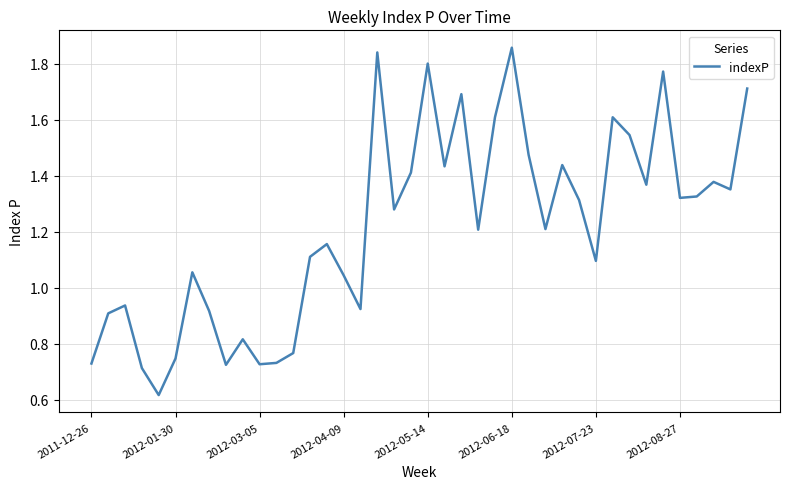

What is the sum of all values?

48.7